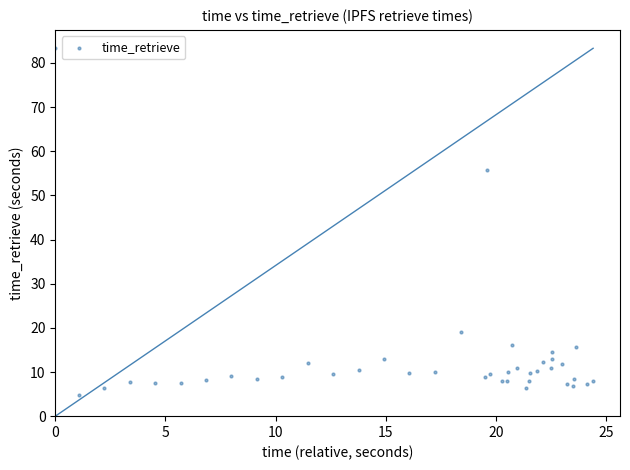

What Y value in the scatter plot is closest to 44?

55.8